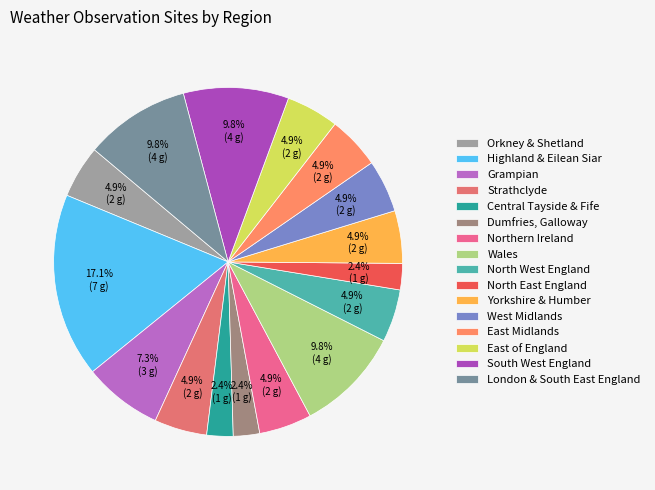

The Yorkshire & Humber slice represents 19% of the pie. True or false?

False